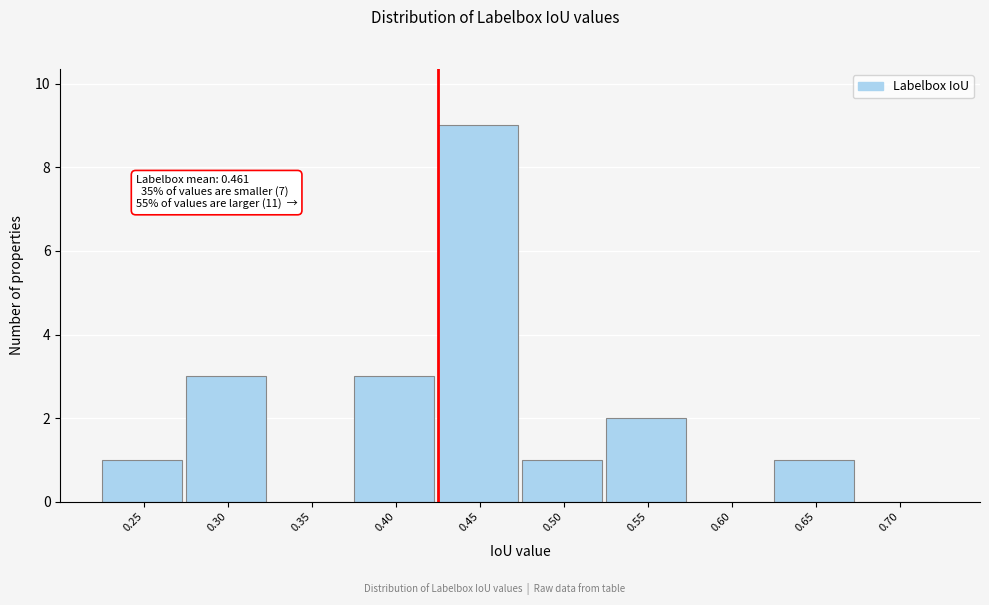

Reading left to right, what are all the values shown in this chart?

0.25=1	0.30=3	0.35=0	0.40=3	0.45=9	0.50=1	0.55=2	0.60=0	0.65=1	0.70=0